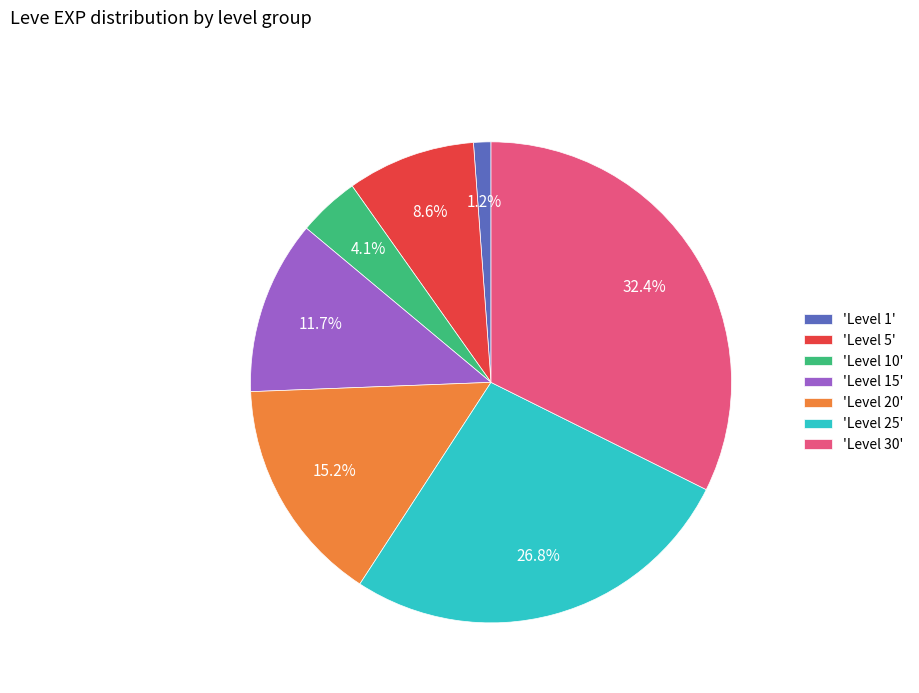

What is the total percentage of 'Level 5' and 'Level 20'?

23.8%